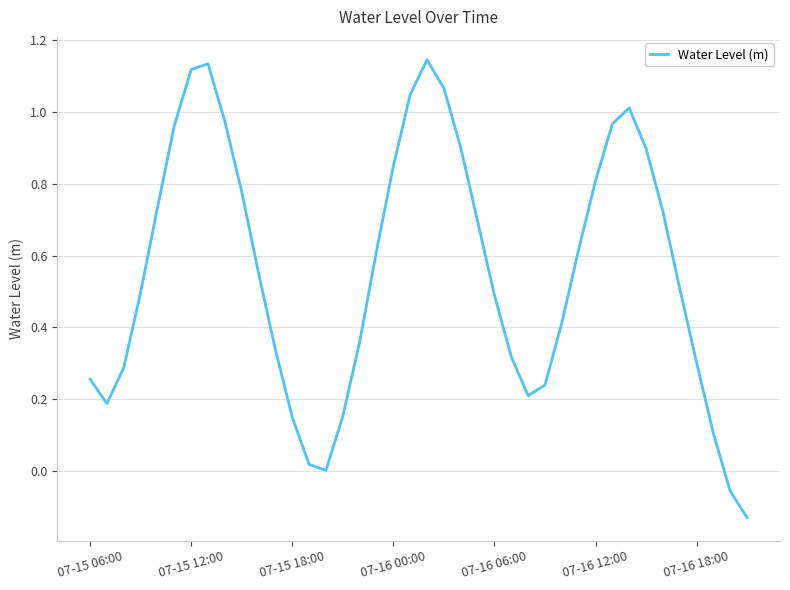

What is the difference between the maximum and minimum values?

1.3